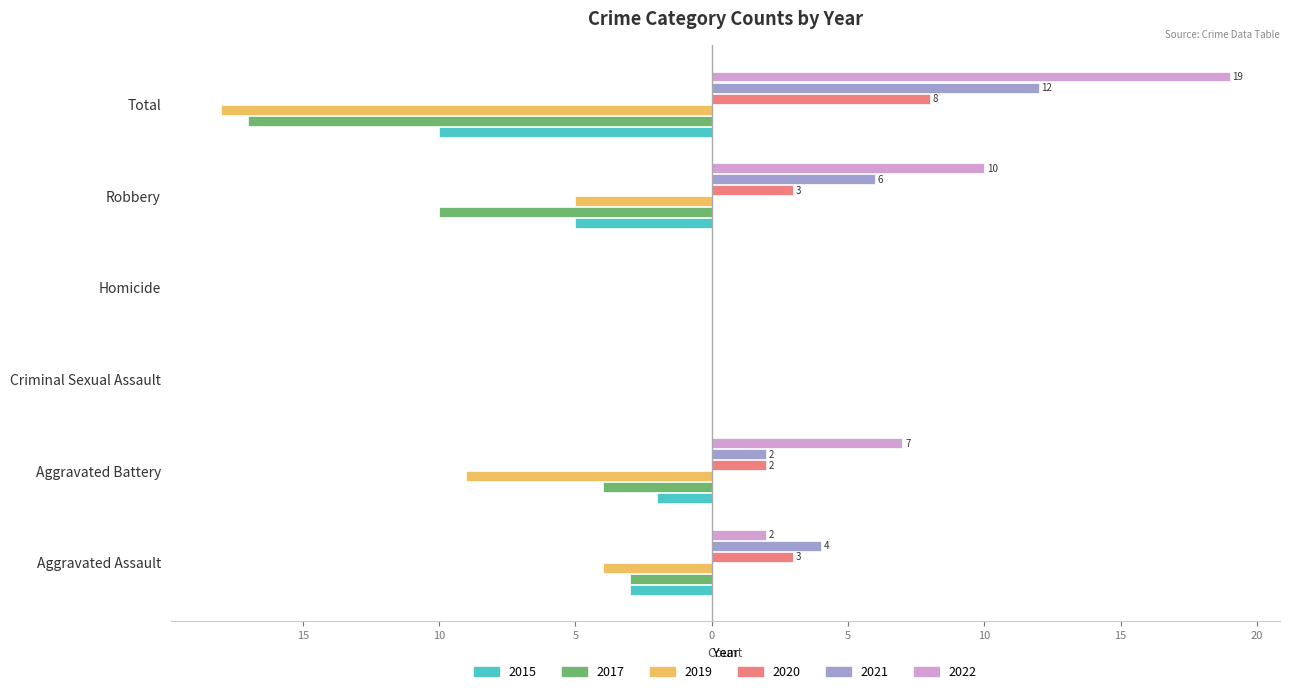

What is the greatest value displayed?

19